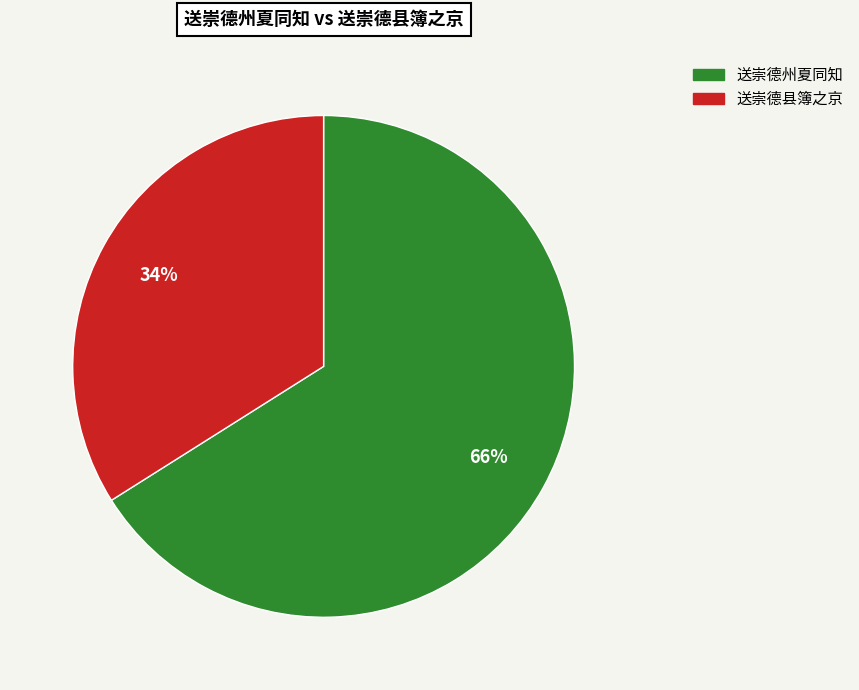

Count the number of slices in the pie.

2